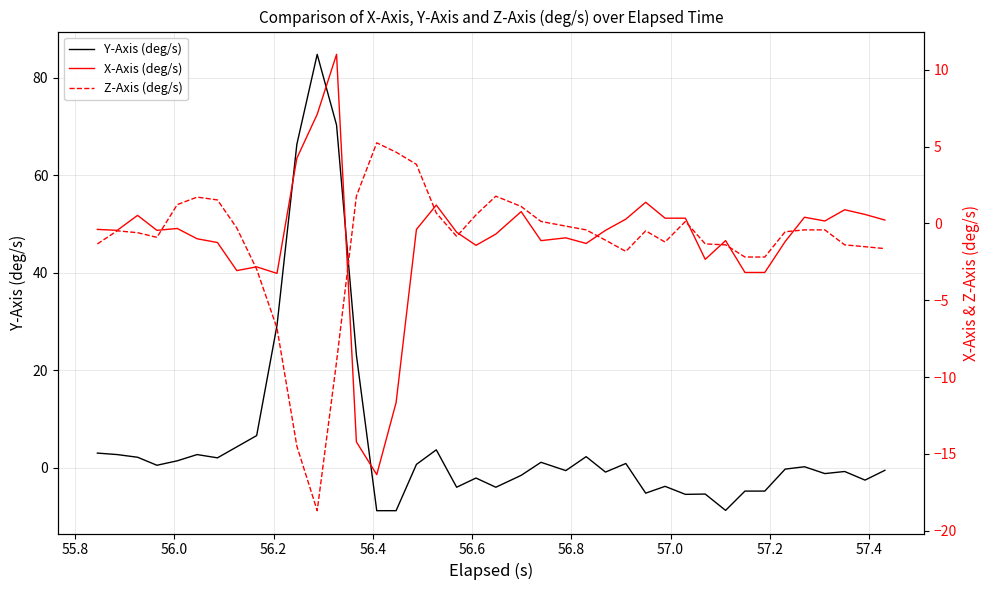

Which series has the largest range (max minus min)?

Y-Axis (deg/s)